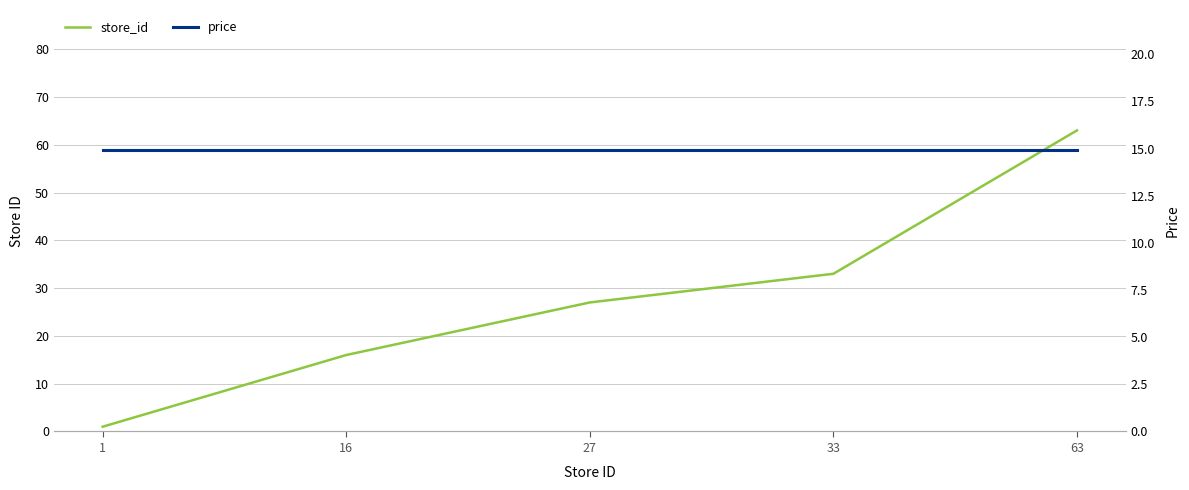

How many data points in store_id are above 27?

2